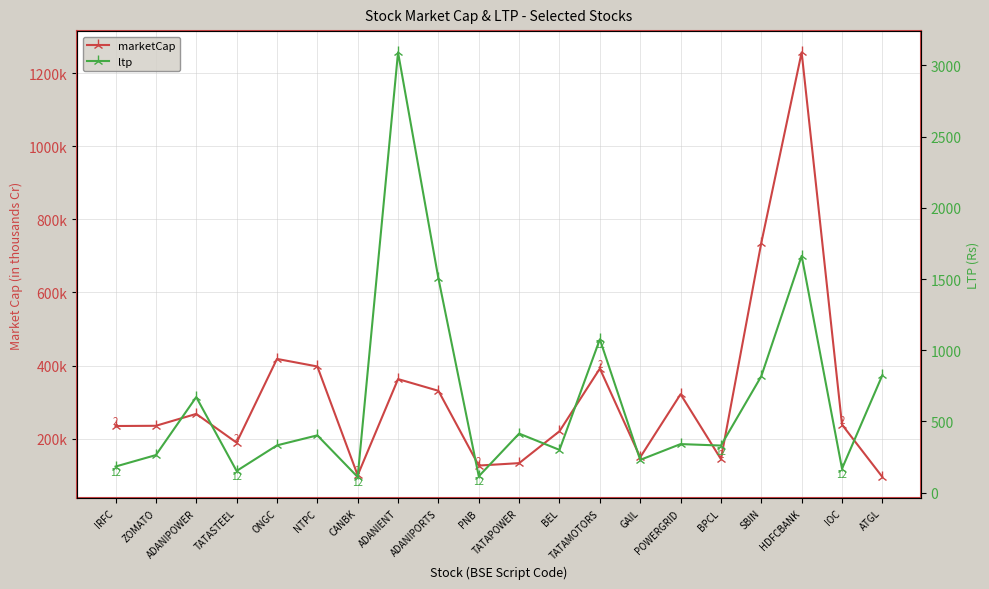

Is the value of ltp at PNB greater than the value of marketCap at CANBK?

No